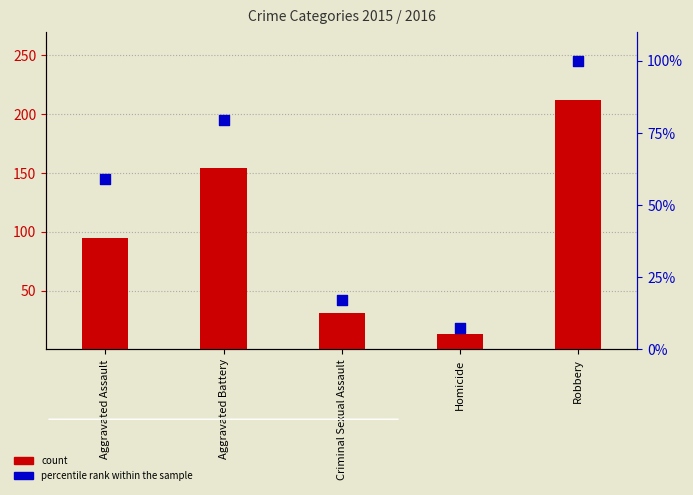

Which series has the largest total across all categories?

count